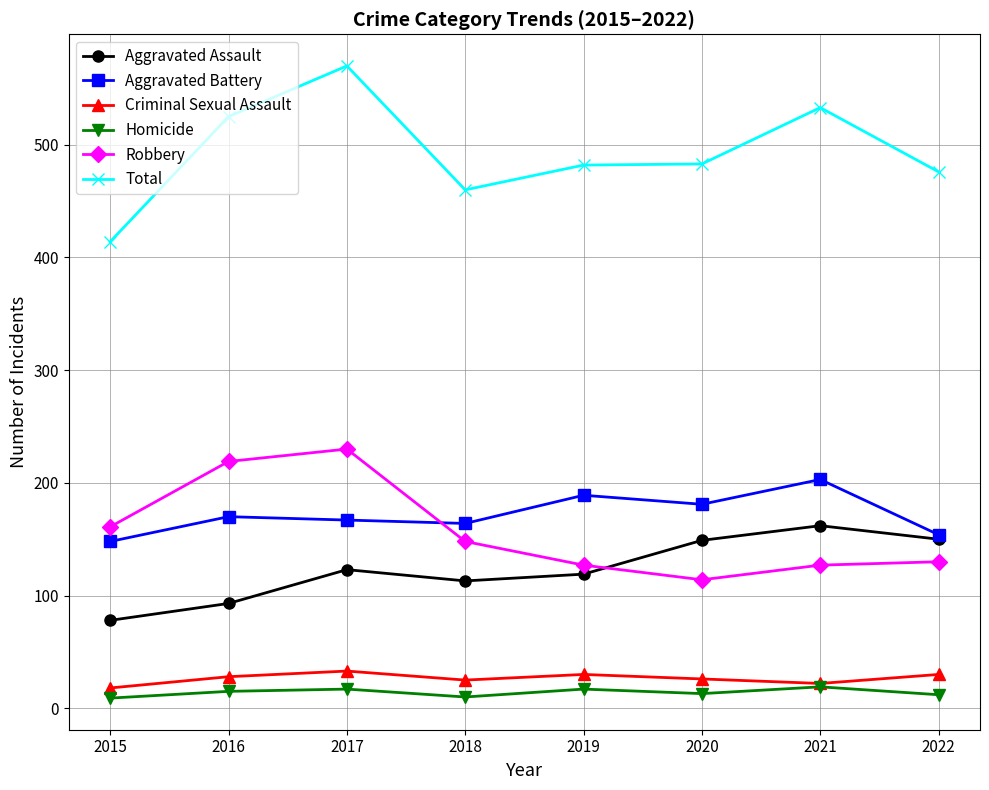

What is the total value across all series at 2019?

964